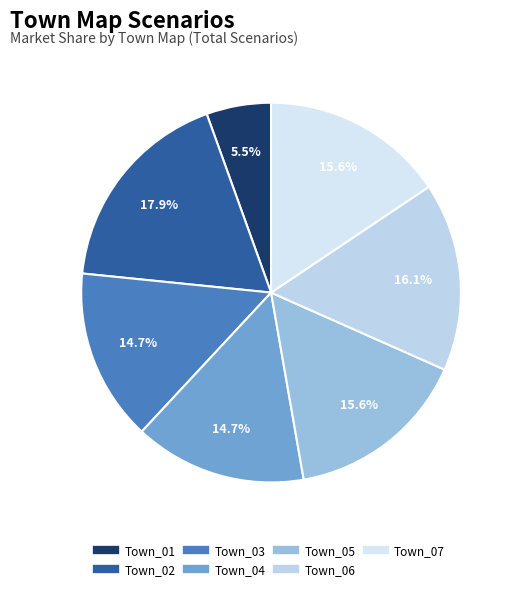

True or false: Town_06 accounts for 8% of the total.

False